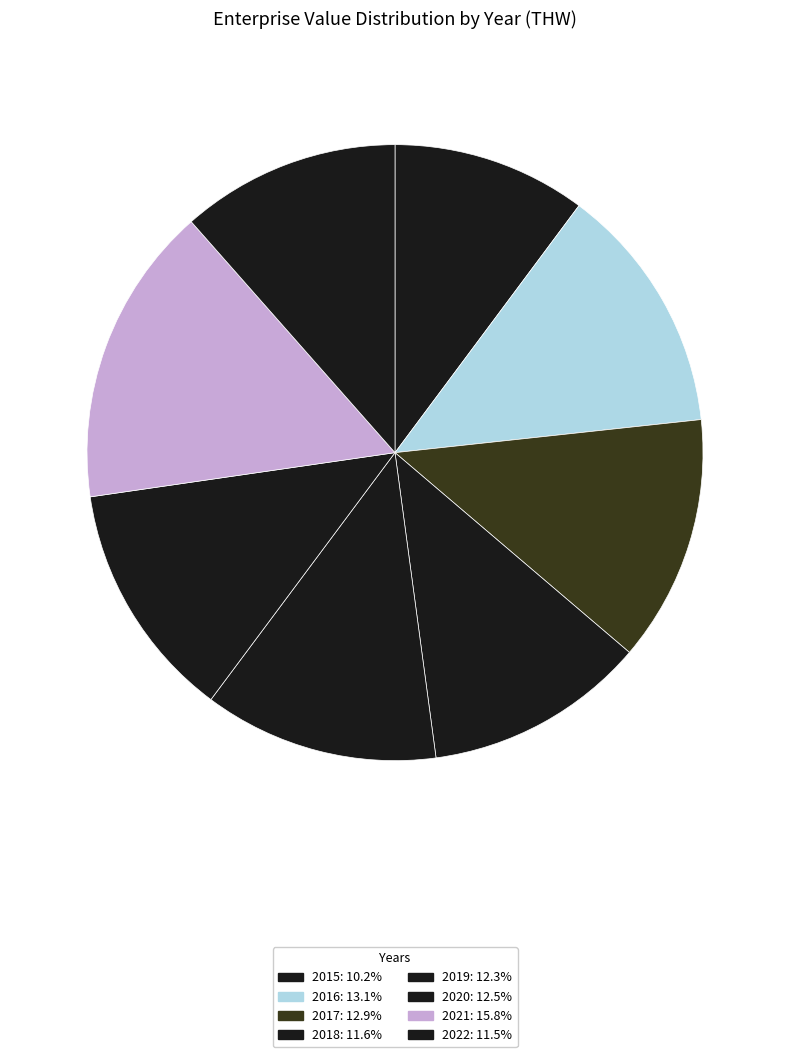

To the nearest percent, what portion does 2015 represent?

10%